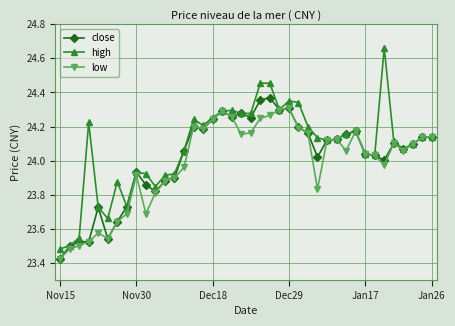

List the series in order of their peak value, highest first.

high, close, low